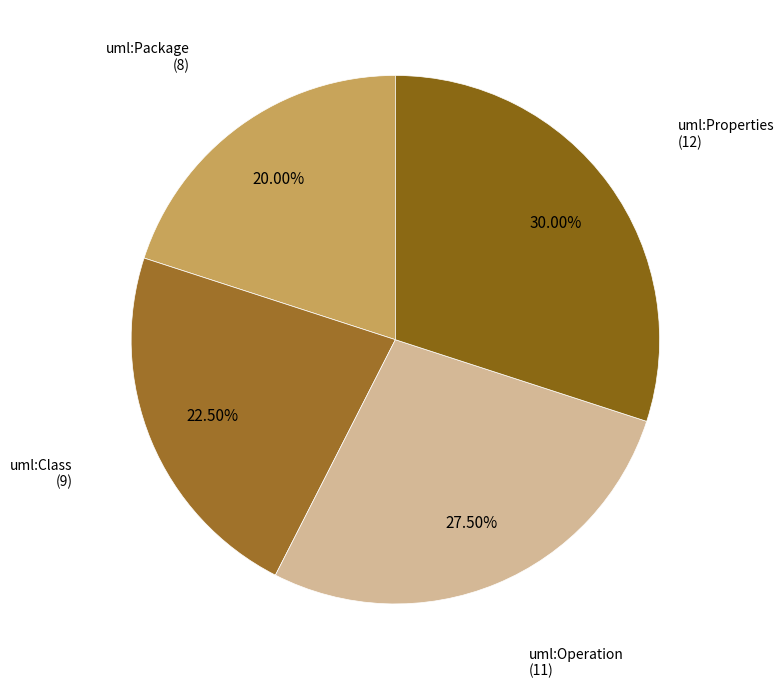

How many segments does this pie chart have?

4